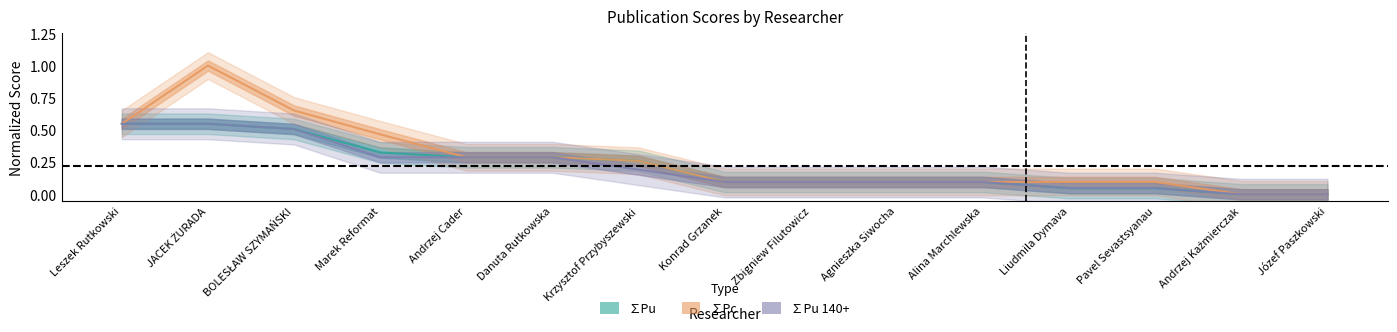

How many positive values does the ∑Pu series have?

13